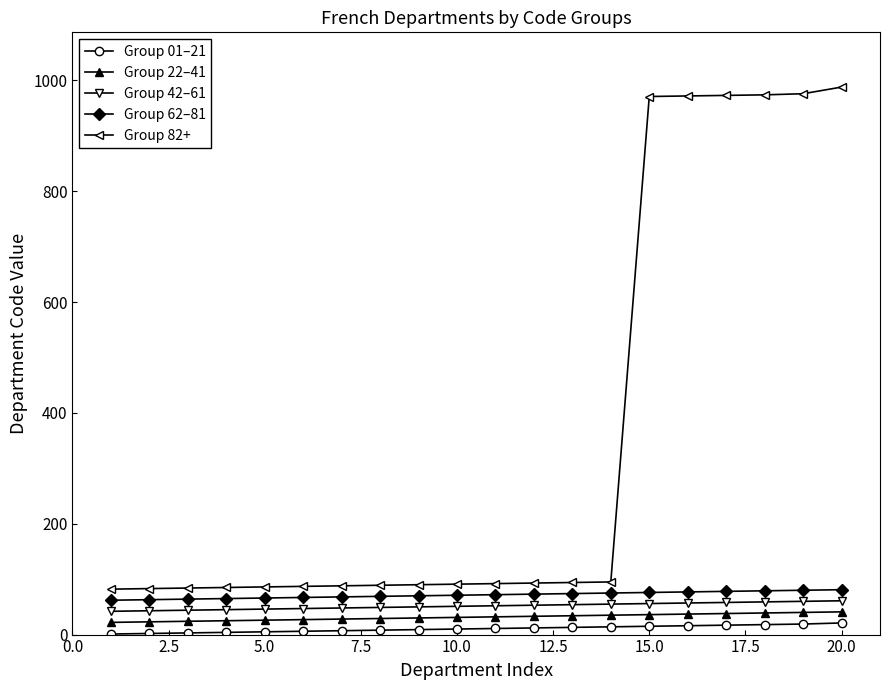

What is the value of the Group 62–81 point at the 9th from the left?

70